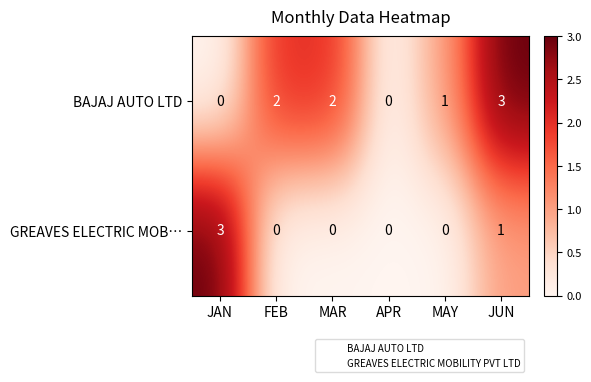

How many series are shown in this chart?

2